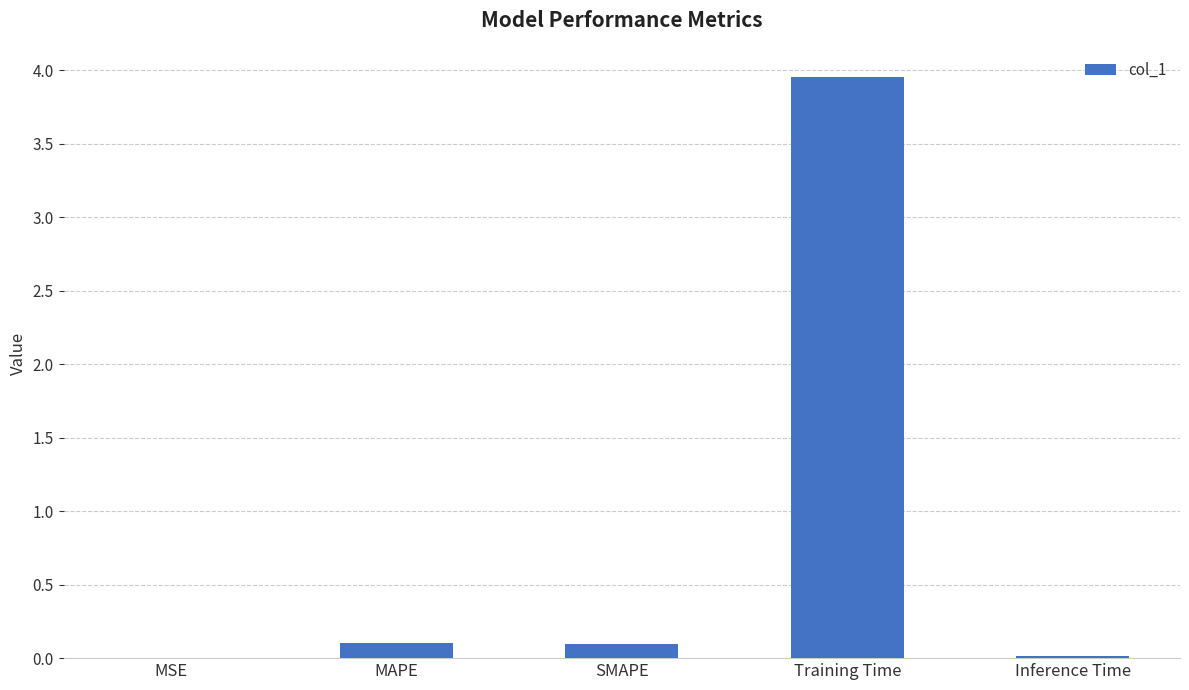

Are the bars grouped side by side (vs. stacked)?

No